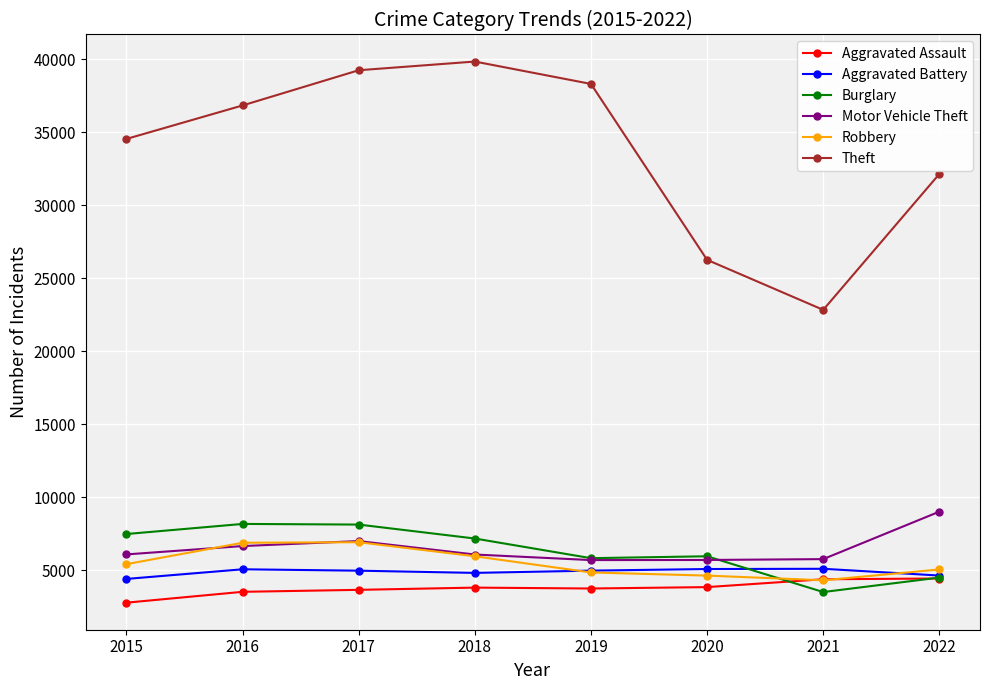

How many lines are shown in the chart?

6